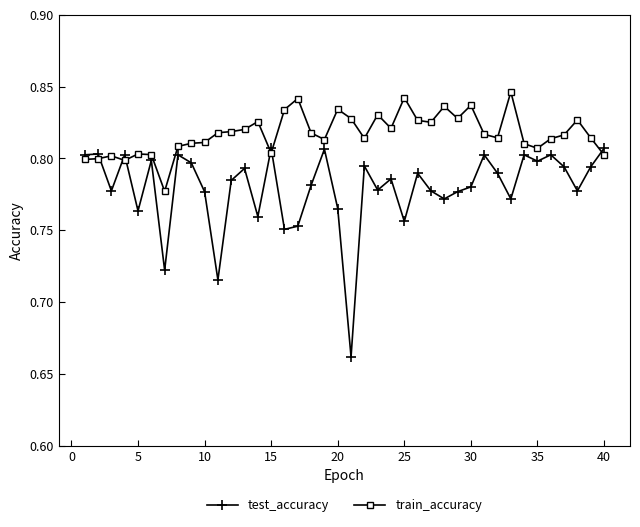

List the series in order of their peak value, highest first.

train_accuracy, test_accuracy